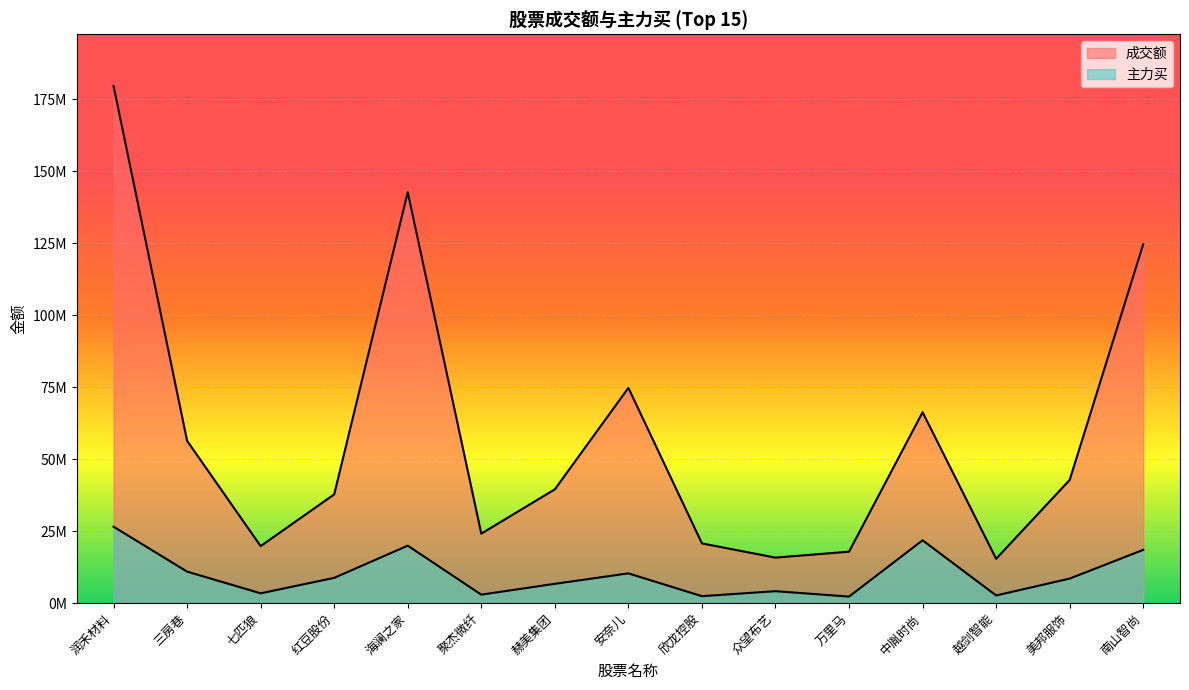

Which series changed the most between 红豆股份 and 赫美集团?

主力买